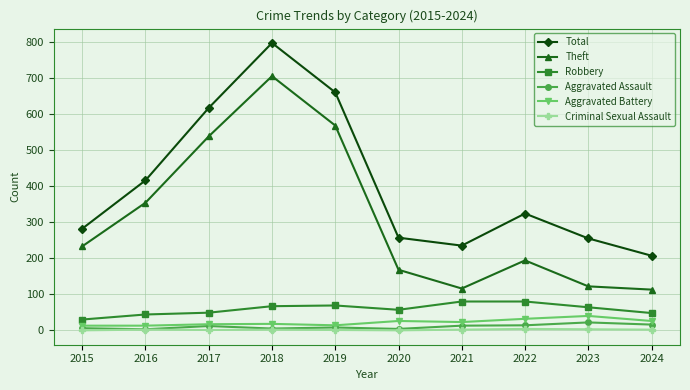

Which category has the highest value across all series?

2018